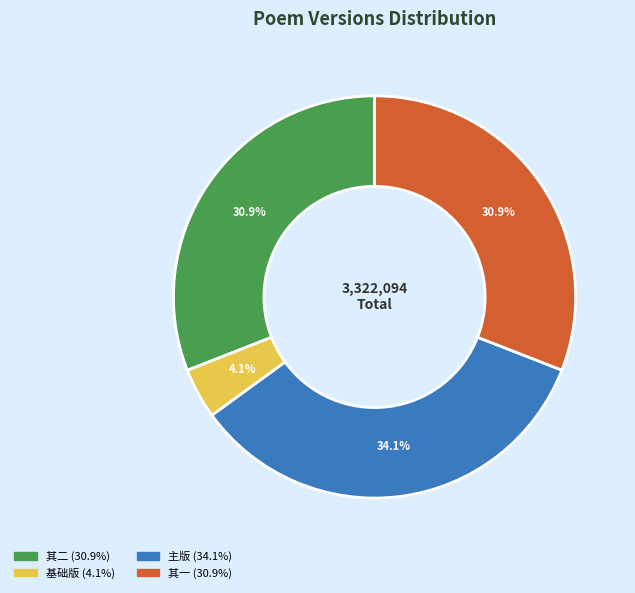

Is there any slice that represents more than half of the pie?

No